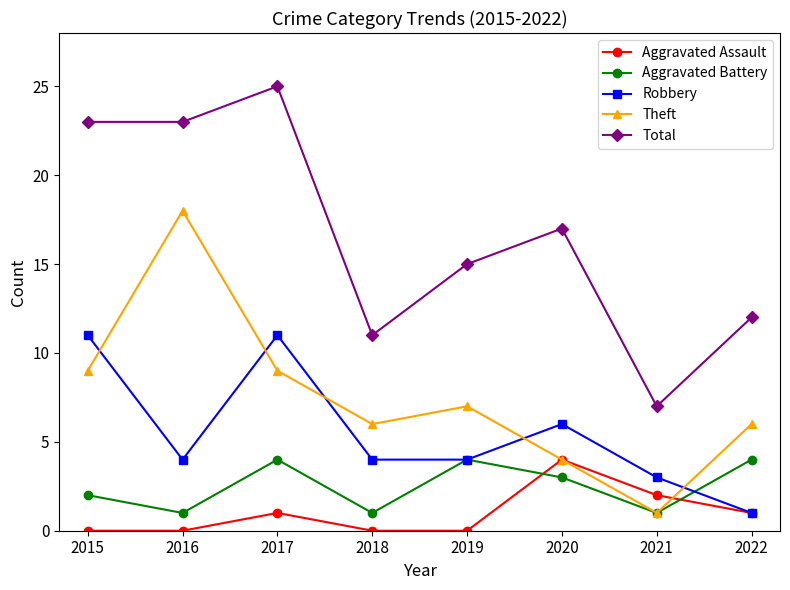

Which series changed the most between 2019 and 2021?

Total